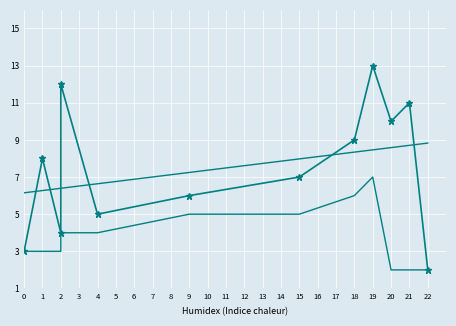

Where is the first local minimum for col_1?

2